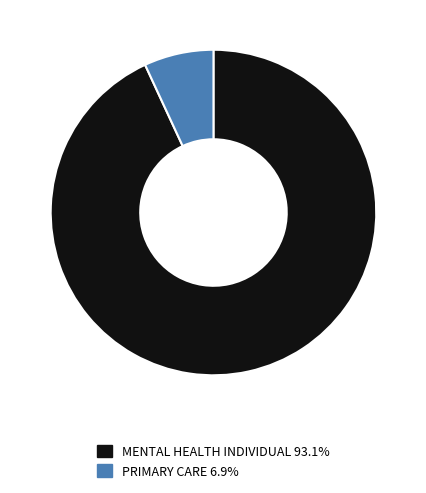

What is the largest slice in the pie chart?

MENTAL HEALTH INDIVIDUAL